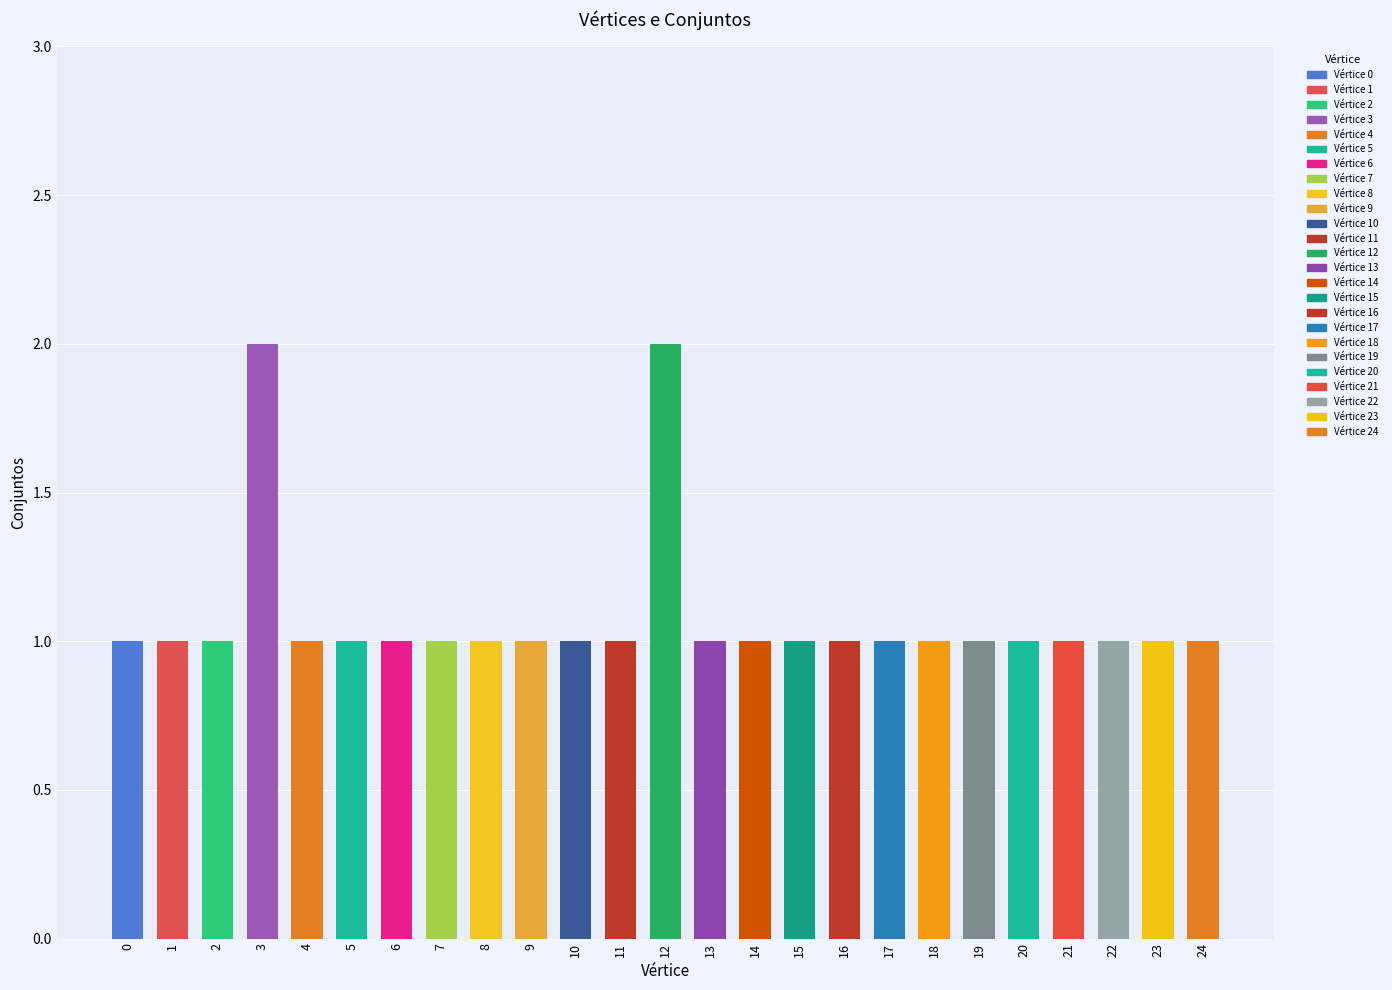

What is the sum of all values?

27